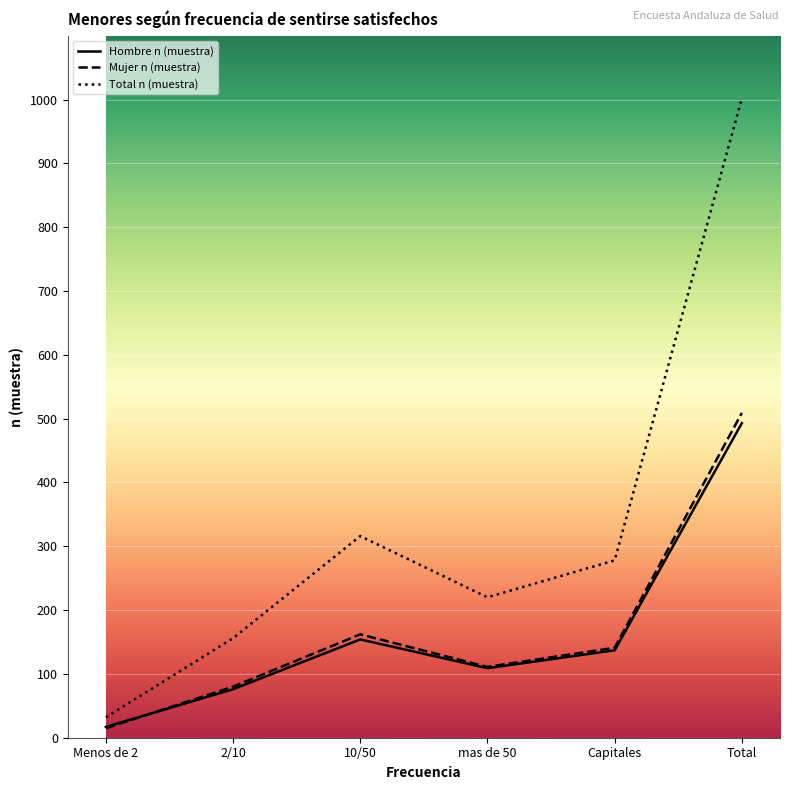

After their last crossing, which series has the higher values: Hombre n (muestra) or Mujer n (muestra)?

Mujer n (muestra)